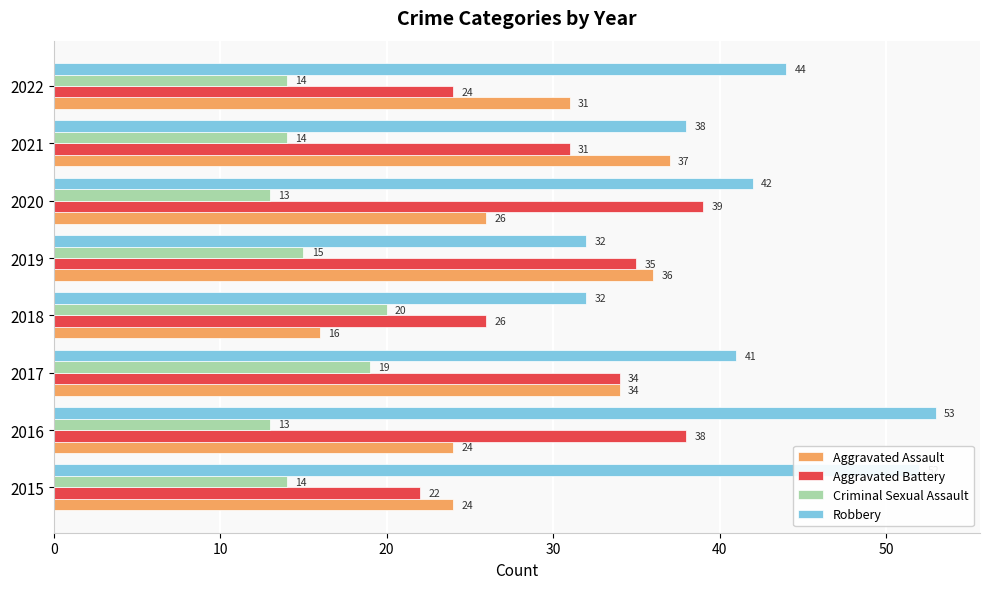

What is the spread (max minus min) of values at 2017?

22